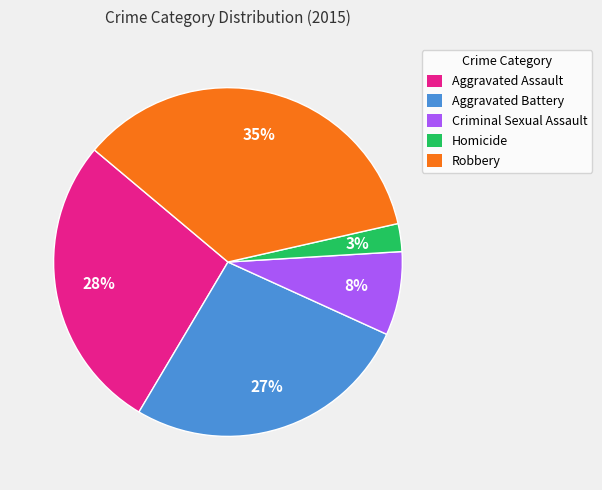

Rank the categories by value from highest to lowest.

Robbery, Aggravated Assault, Aggravated Battery, Criminal Sexual Assault, Homicide